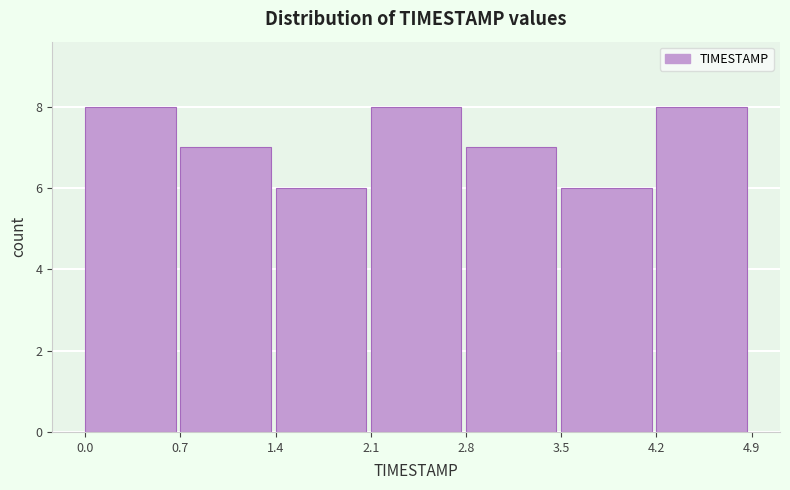

Reading left to right, list every bar in this chart as the range it spans on the x-axis followed by its height. The values are not printed on the chart, so give them approximately, as read against the axis.

0.0 to 0.7: 8
0.7 to 1.4: 7
1.4 to 2.1: 6
2.1 to 2.8: 8
2.8 to 3.5: 7
3.5 to 4.2: 6
4.2 to 4.9: 8